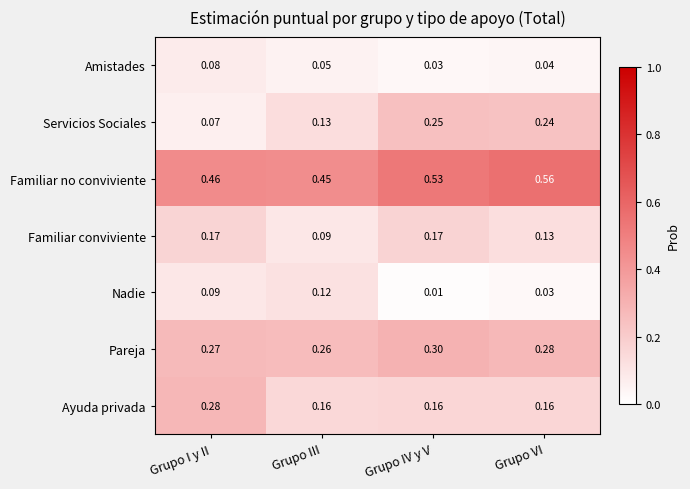

Is the value of Nadie at Grupo III greater than the value of Amistades at Grupo VI?

Yes